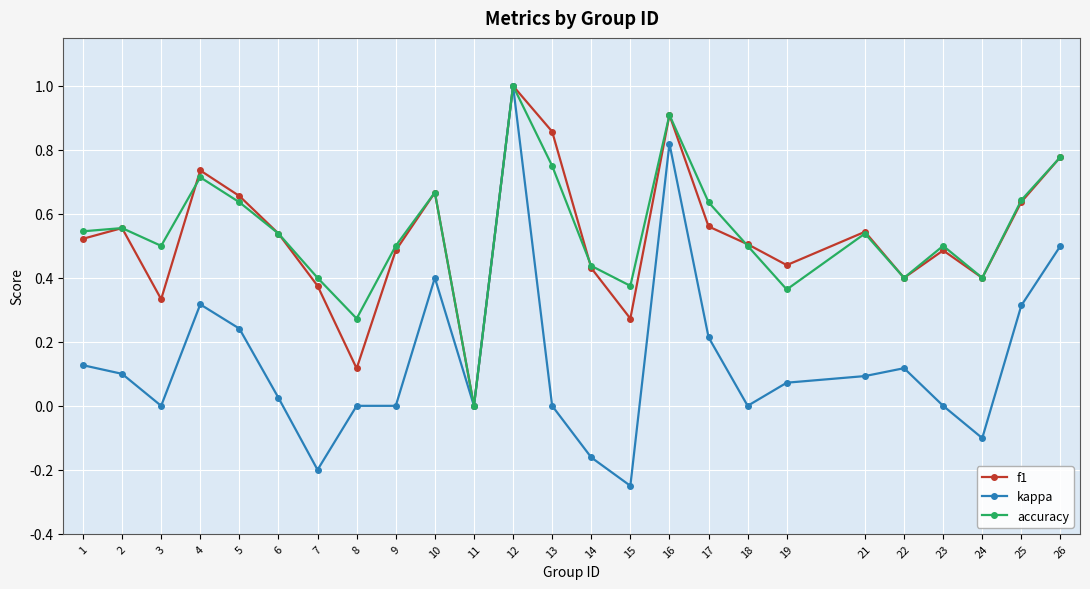

Does the chart display data point markers on the line(s)?

Yes